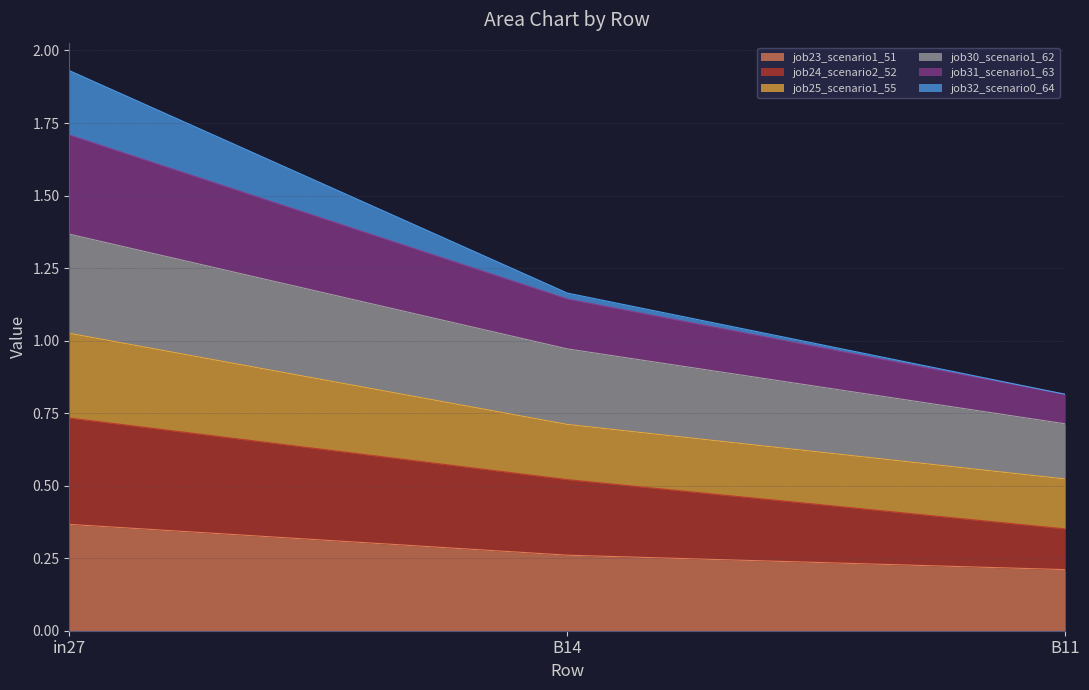

What is the sum of all job23_scenario1_51 values?

0.8